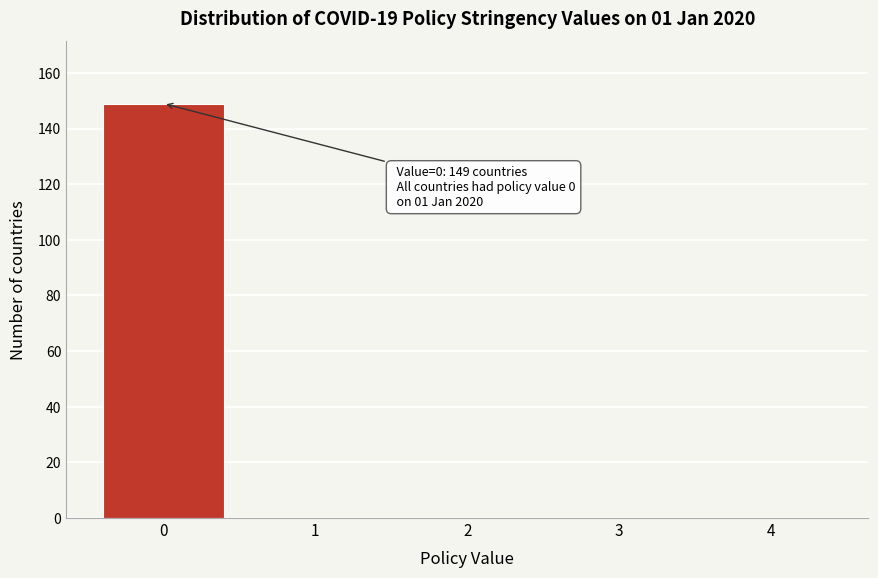

Over which range of the x-axis is the bar tallest?

-0.5 to 0.5